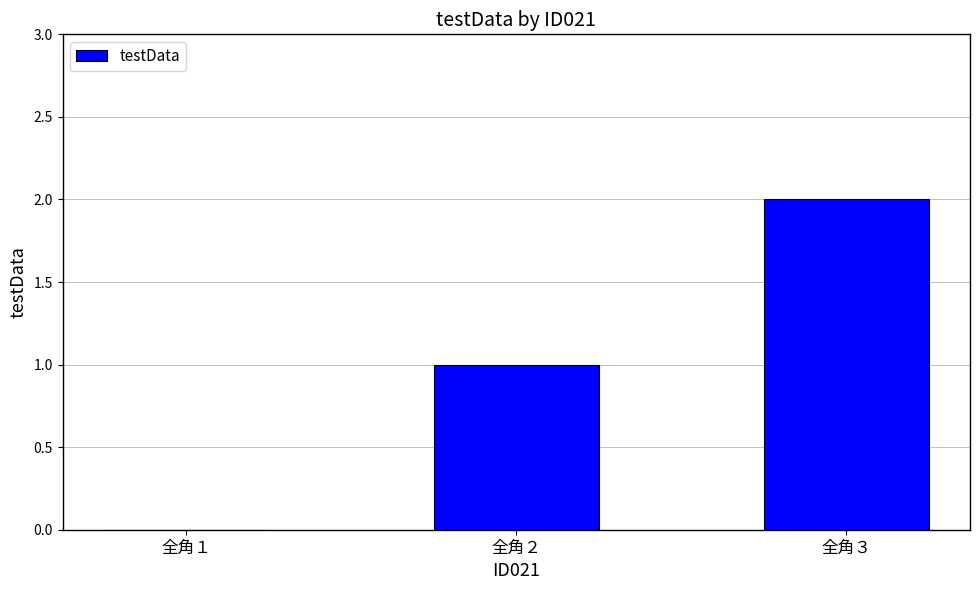

Reading left to right, extract all data points from this chart.

0	1	2